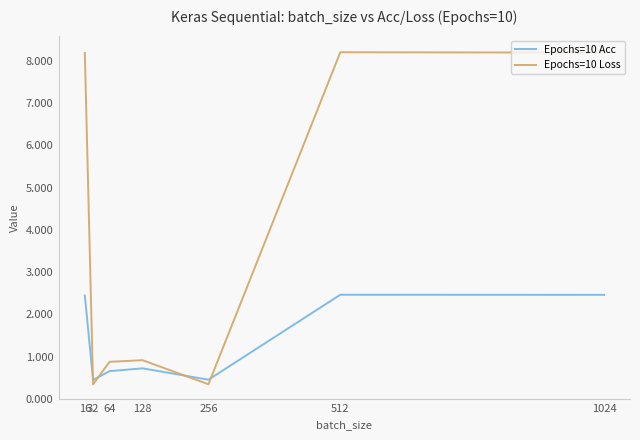

What is the difference between the highest and lowest values at 64?

0.2